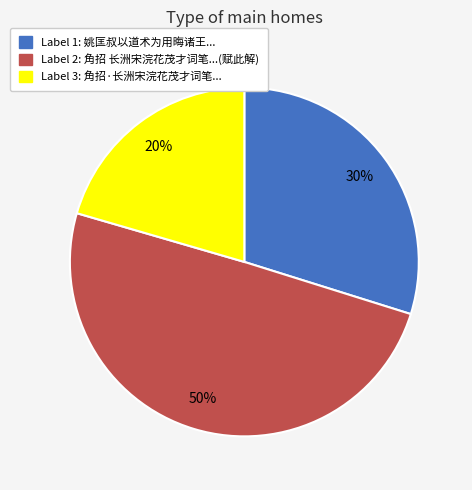

To the nearest percent, what is the average slice percentage?

33%